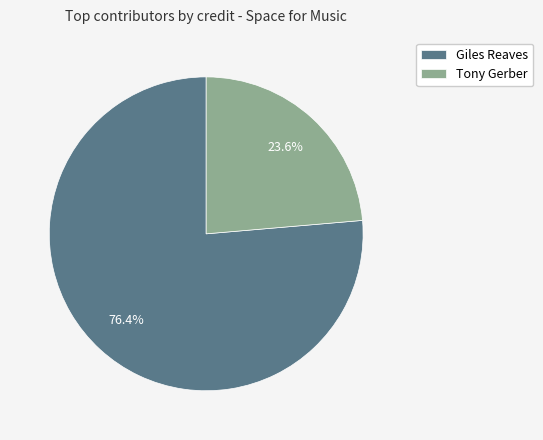

How much of the chart is everything except Giles Reaves?

23.6%